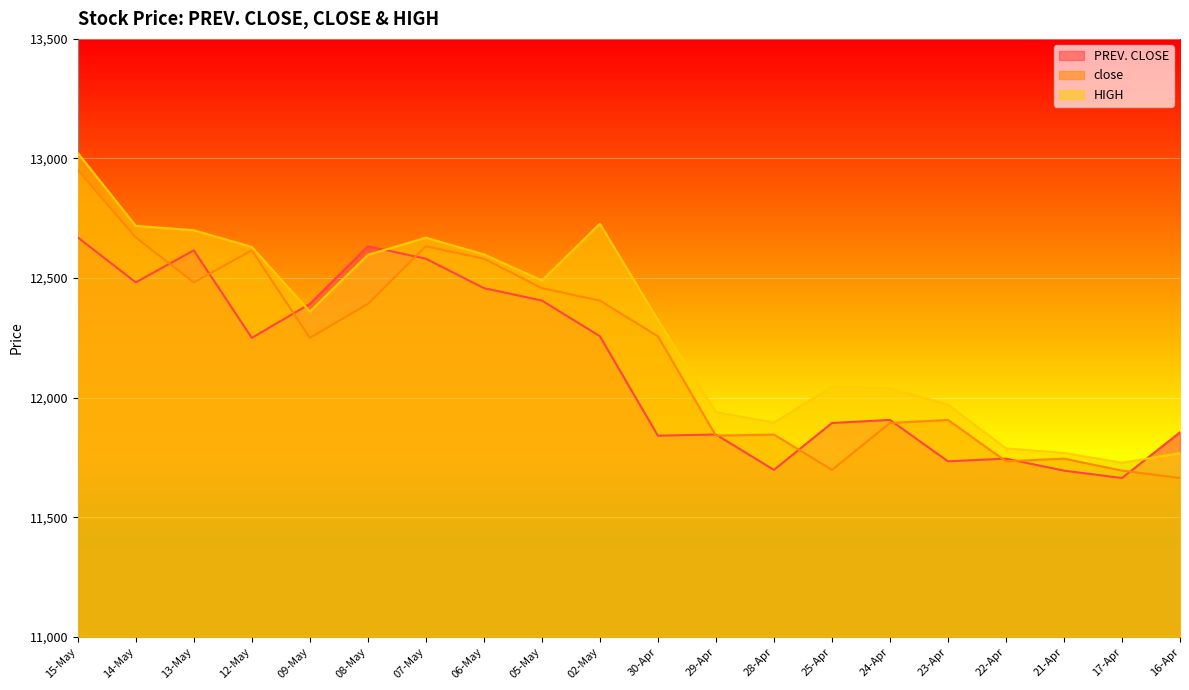

Where is the first local maximum for close?

12-May